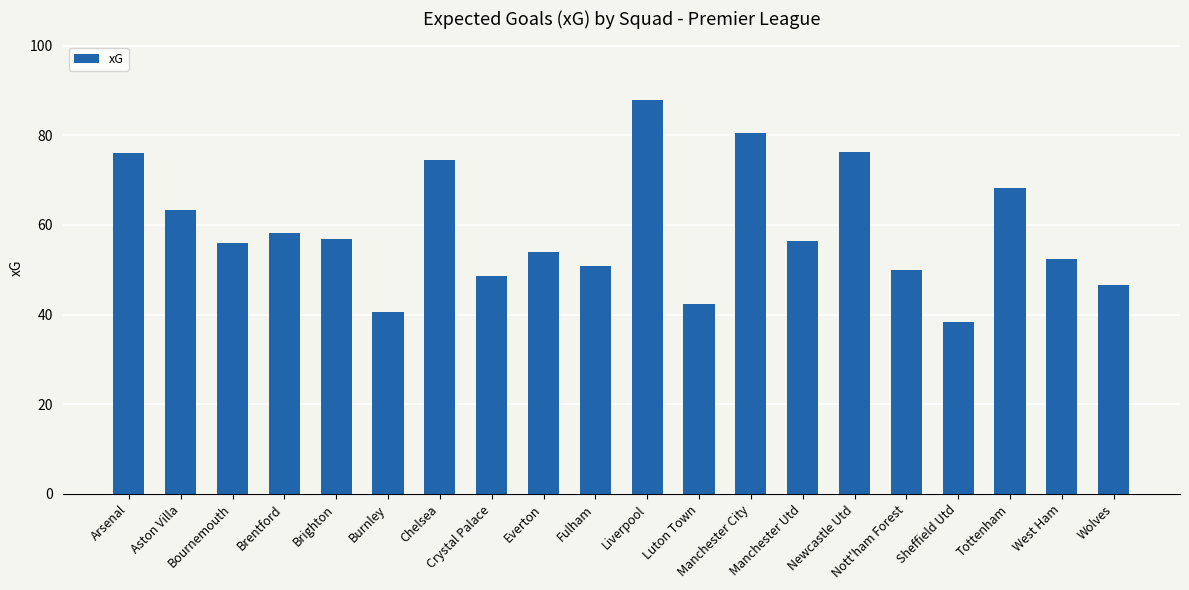

What is the approximate value at Newcastle Utd?

76.2